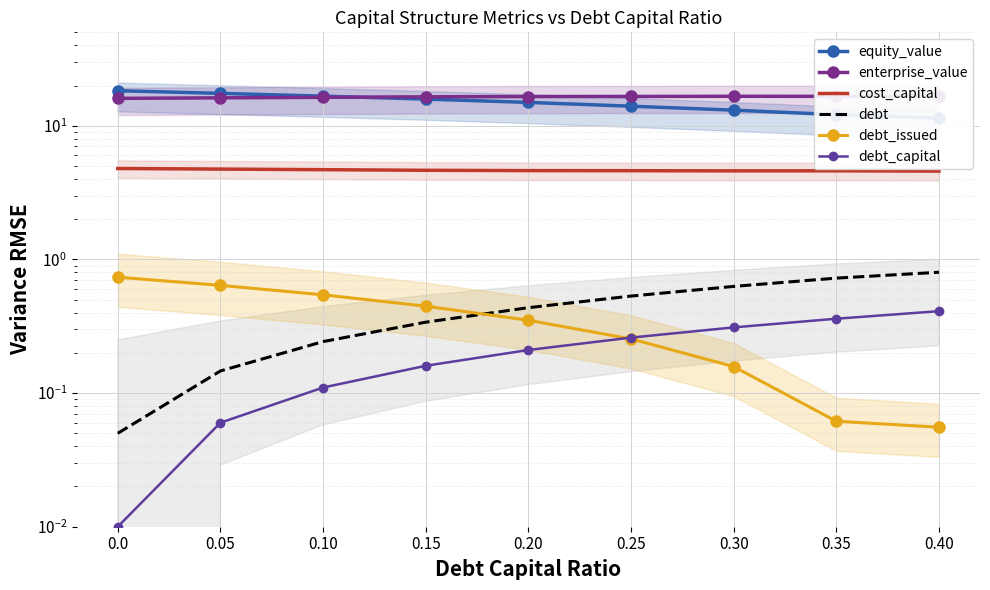

What is the lowest value of the debt_issued series?

0.1